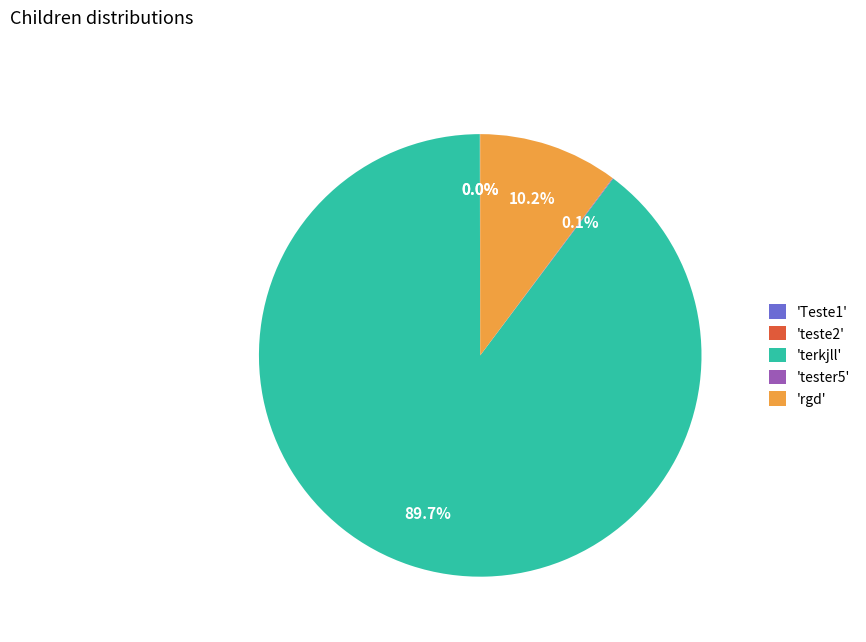

Is there any slice that represents more than half of the pie?

Yes